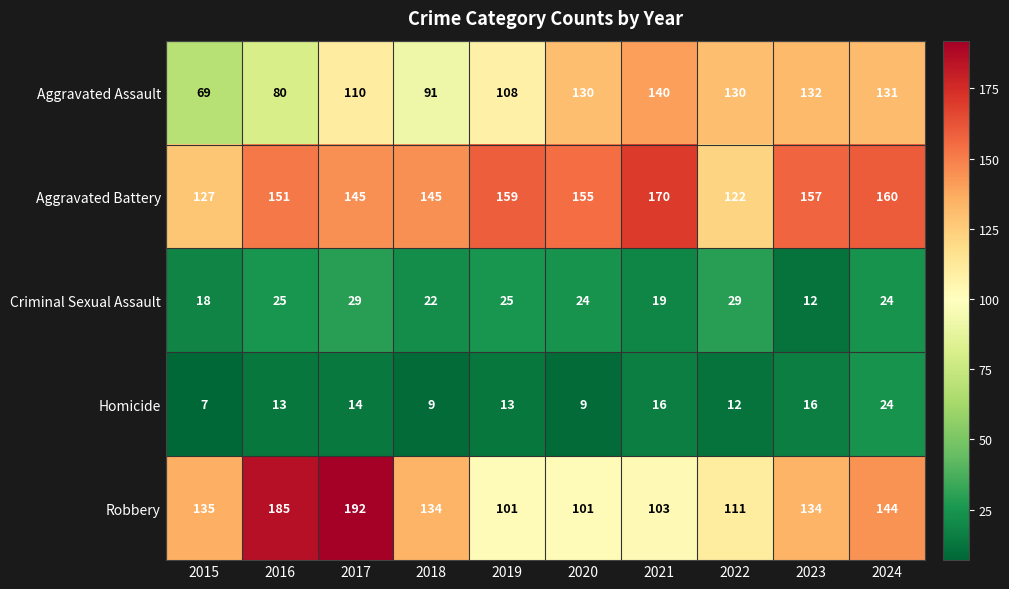

How many values in the Robbery series are below 134?

4